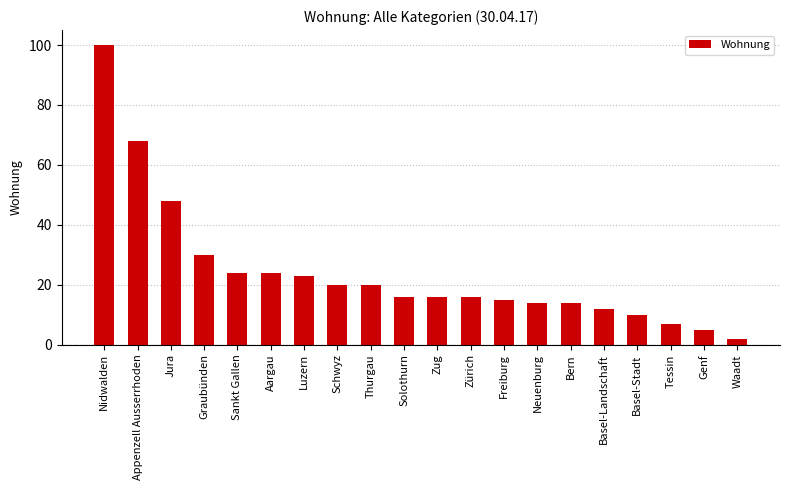

What is the label of the 3rd bar from the right?

Tessin